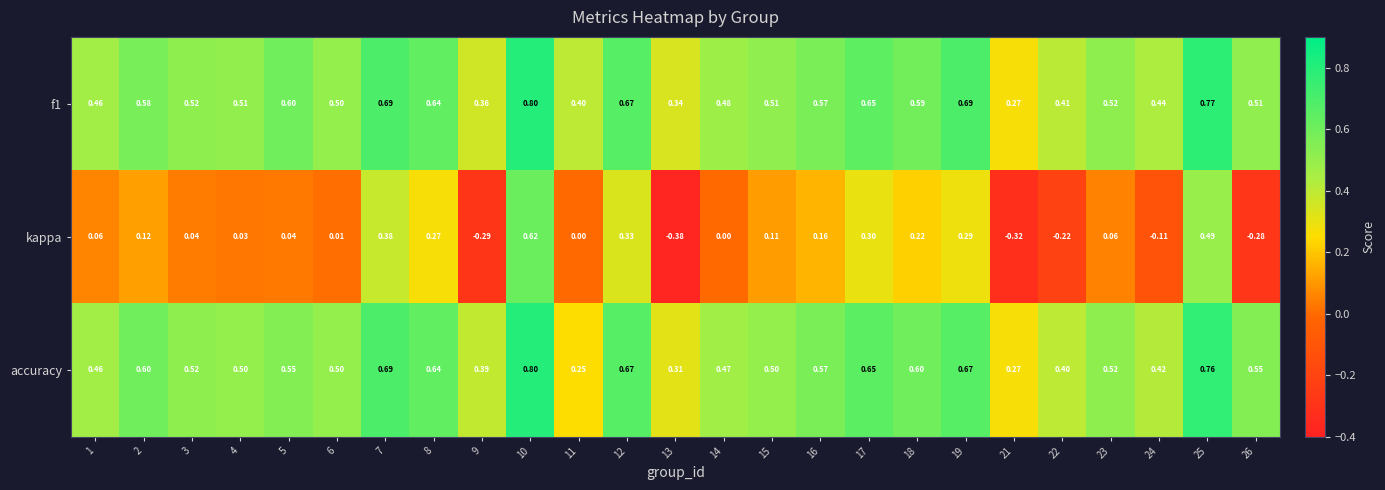

Between 14 and 21, which series saw the biggest shift?

kappa